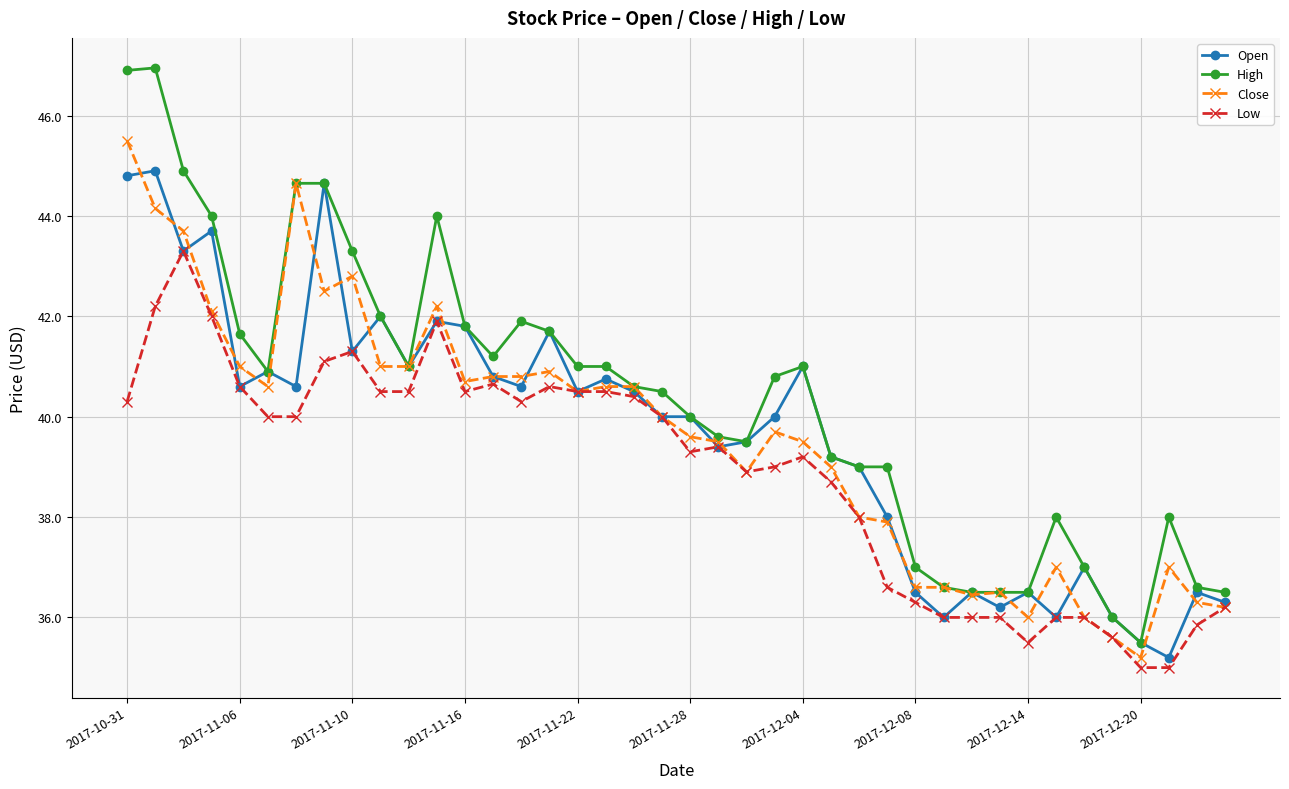

True or false: High has more than 2 points higher than both neighbors.

True